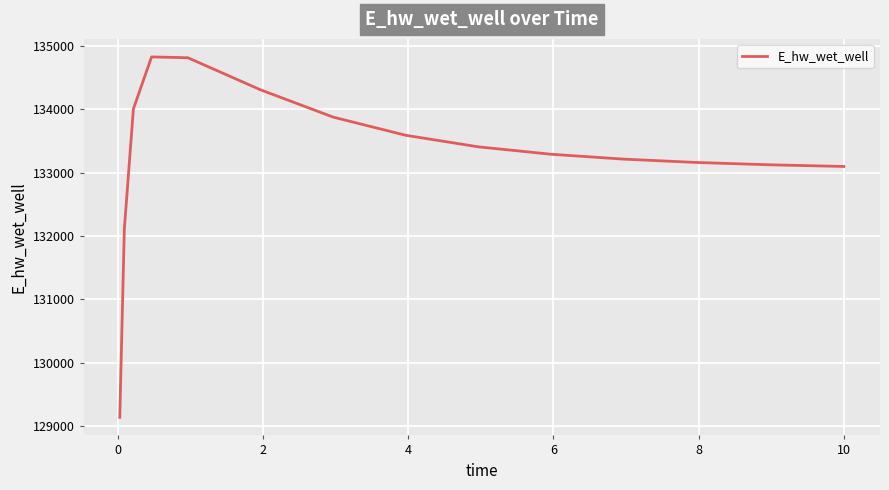

Does the chart have visible grid lines?

Yes